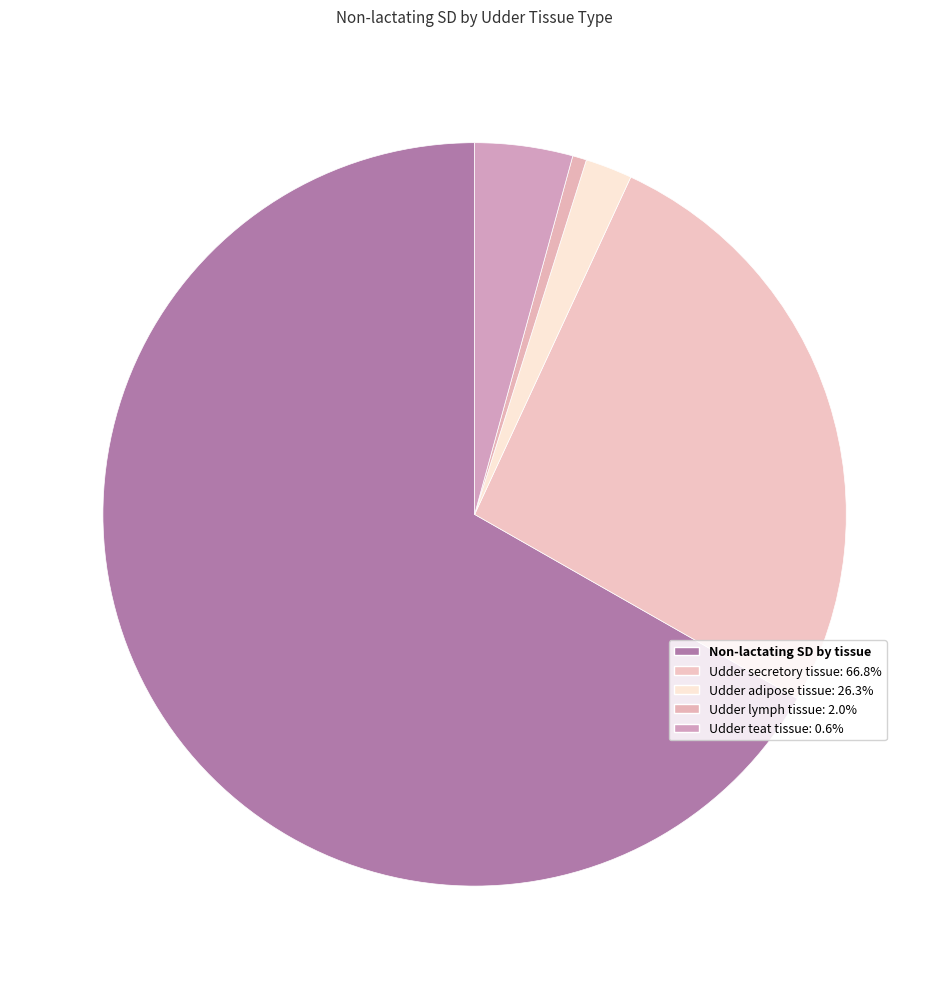

Count the number of slices in the pie.

5